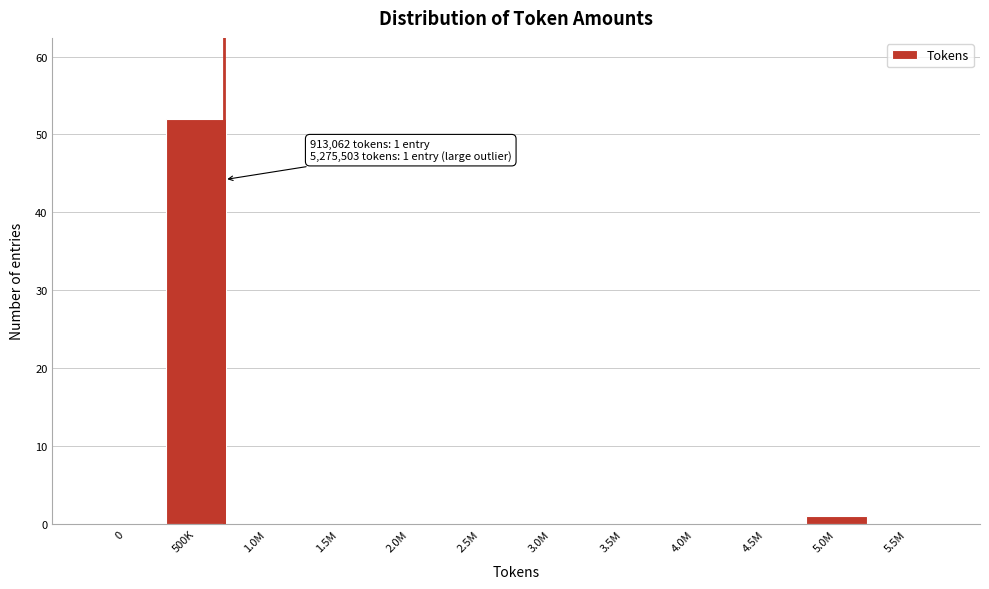

Reading left to right, what are all the values shown in this chart?

0=0	500K=52	1.0M=0	1.5M=0	2.0M=0	2.5M=0	3.0M=0	3.5M=0	4.0M=0	4.5M=0	5.0M=1	5.5M=0